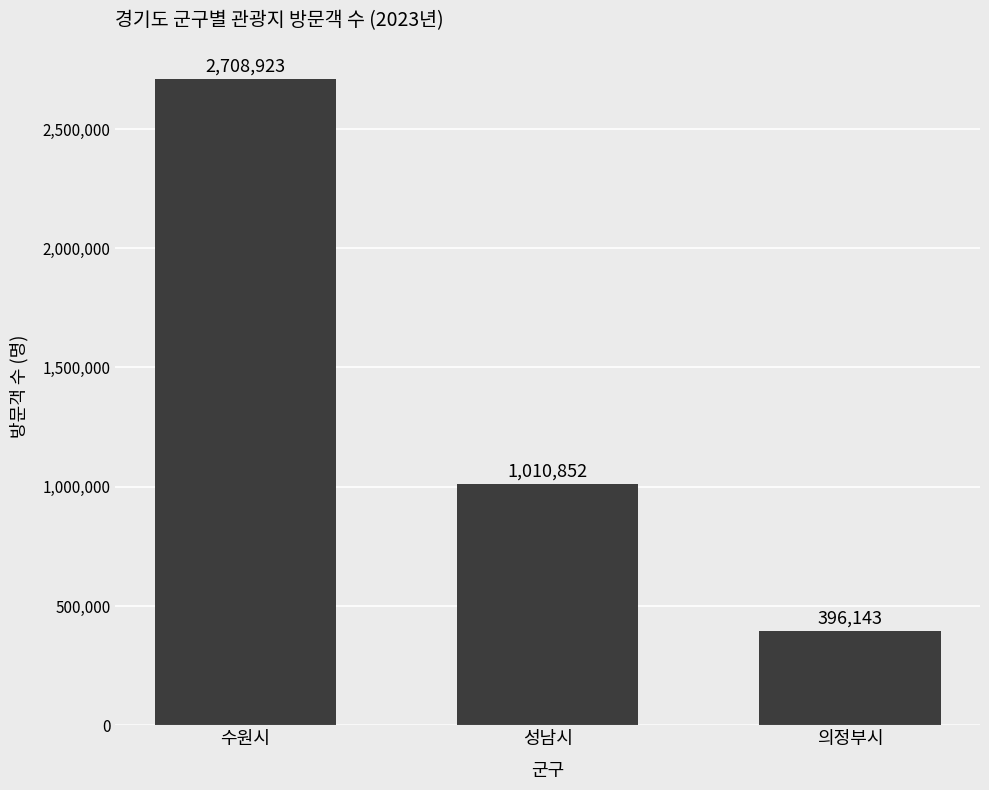

Read the value at 성남시, to the nearest 100.

1010900